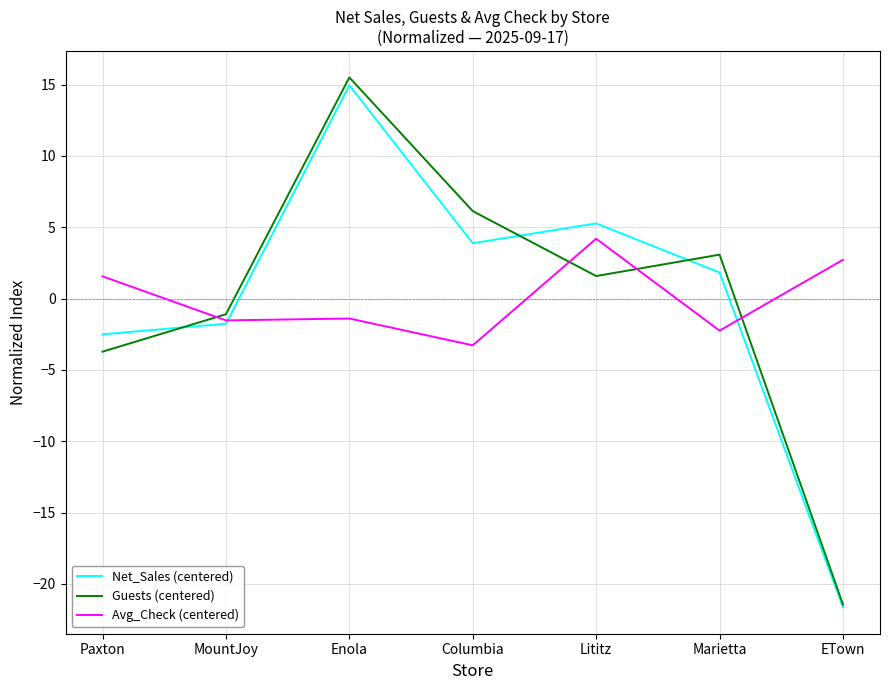

How many lines are shown in the chart?

3